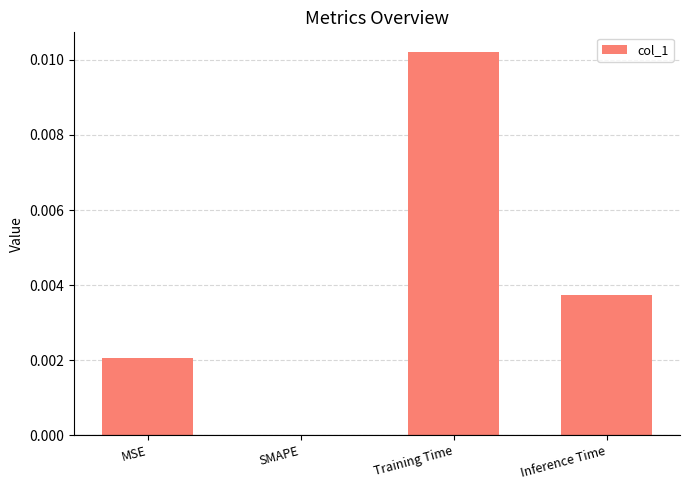

Does the chart contain stacked bars?

No